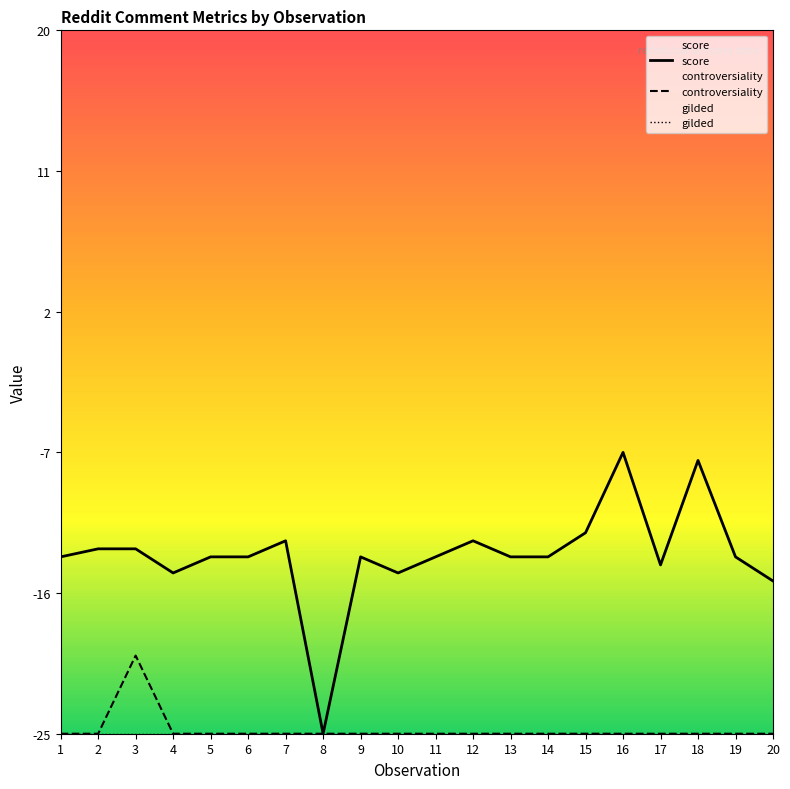

Which series has the largest range (max minus min)?

score